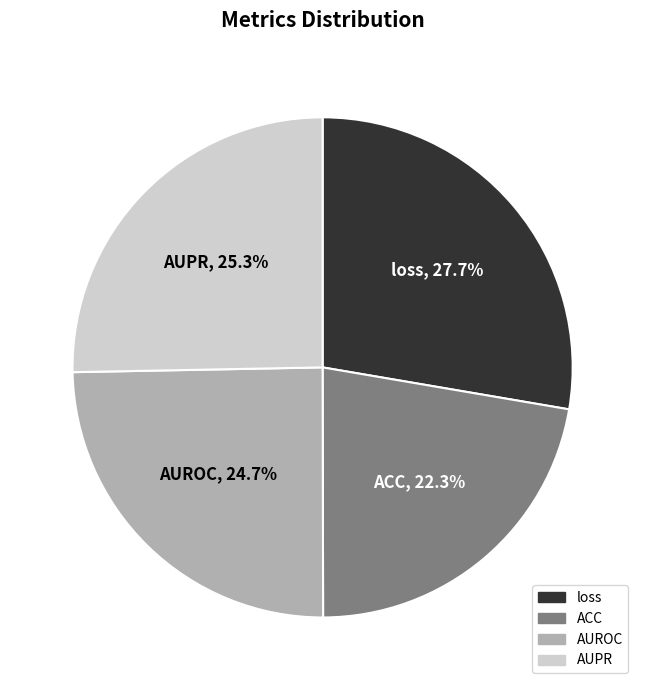

How many slices are in this pie chart?

4